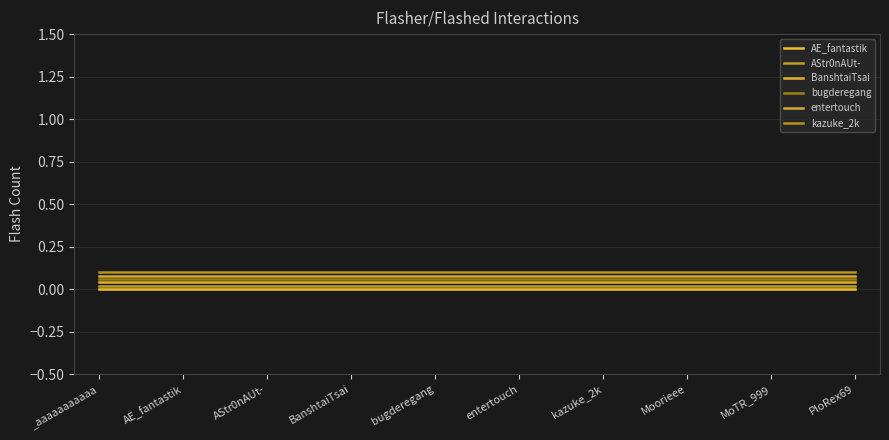

List the labels in order of bugderegang value, largest first.

_aaaaaaaaaaa, AE_fantastik, AStr0nAUt-, BanshtaiTsai, bugderegang, entertouch, kazuke_2k, Moorieee, MoTR_999, PloRex69